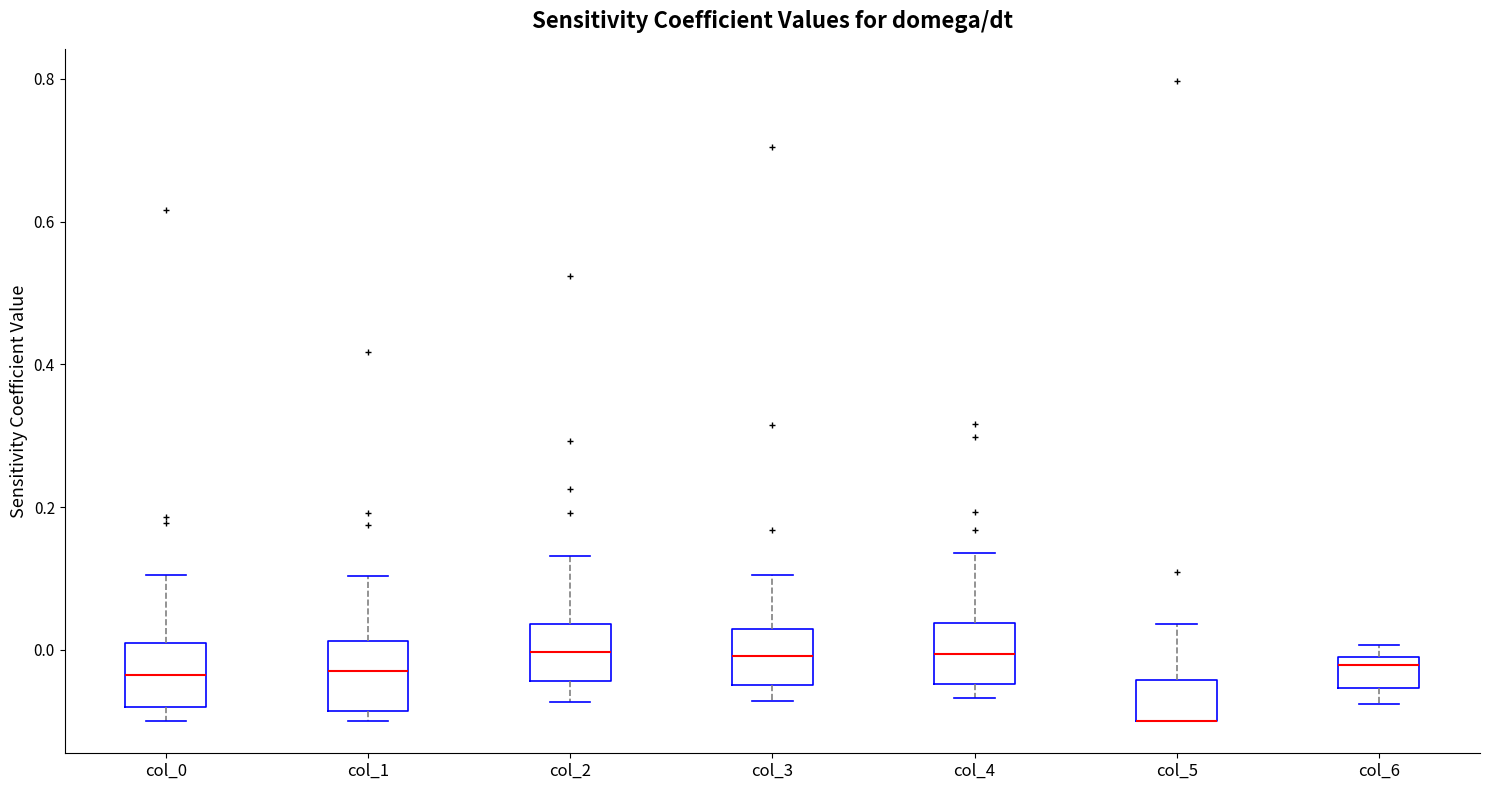

Reading left to right, read every box against the y-axis: the position of its median line, the range the box covers, and the ends of its whiskers. The values are not printed on the chart, so give them approximately, as read against the axis.

col_0: median -0.04, box -0.08 to 0.02, whiskers -0.10 to 0.10
col_1: median -0.04, box -0.08 to 0.02, whiskers -0.10 to 0.10
col_2: median 0.00, box -0.04 to 0.04, whiskers -0.08 to 0.14
col_3: median 0.00, box -0.04 to 0.02, whiskers -0.08 to 0.10
col_4: median 0.00, box -0.04 to 0.04, whiskers -0.06 to 0.14
col_5: median -0.10 (drawn on the box's lower edge), box -0.10 to -0.04, whiskers -0.10 to 0.04
col_6: median -0.02, box -0.06 to 0.00, whiskers -0.08 to 0.00 (just above the box's upper edge)